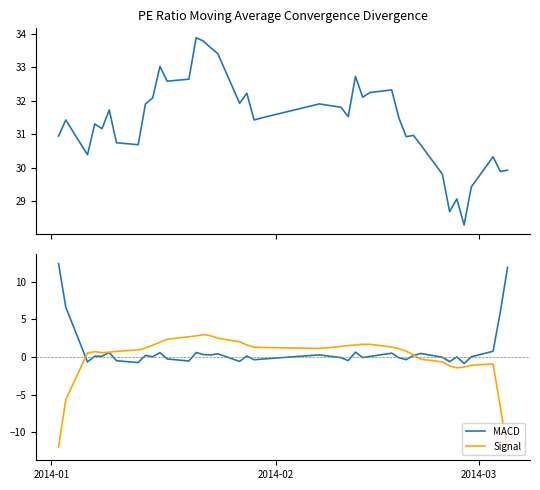

What is the minimum value for Signal?

-12.5